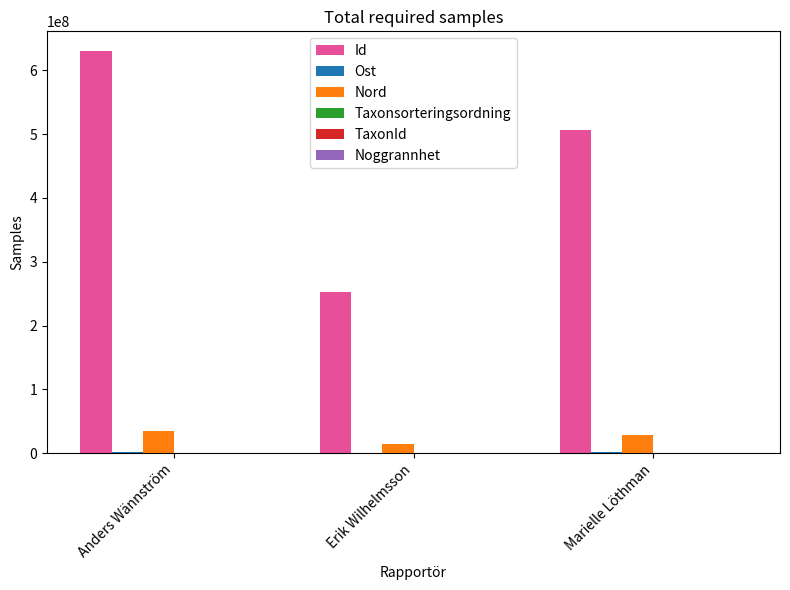

How many Nord values are between 13900232 and 34749586?

3